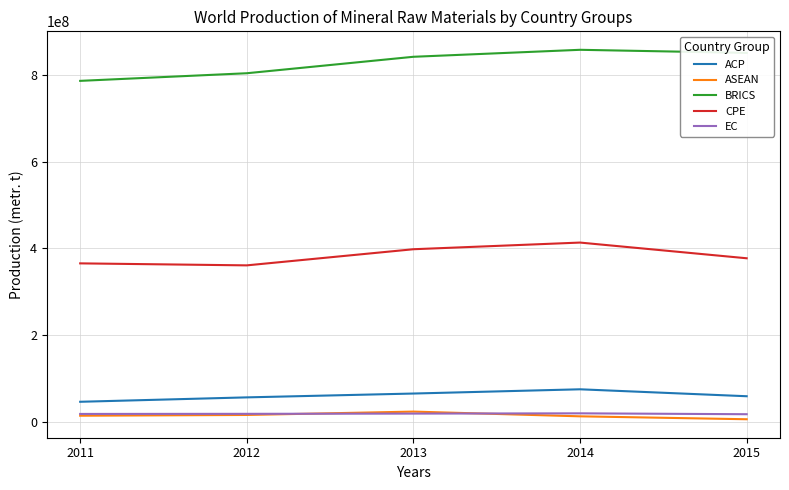

Which series has the largest total across all categories?

BRICS